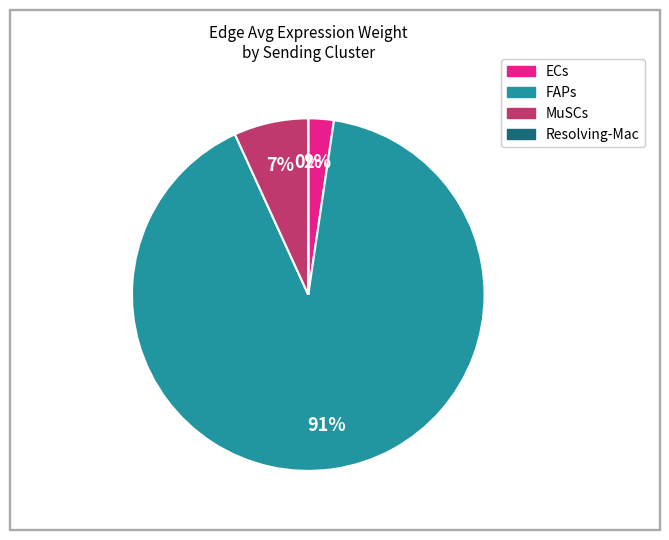

To the nearest percent, what is the difference between the largest and smallest slice percentages?

91%